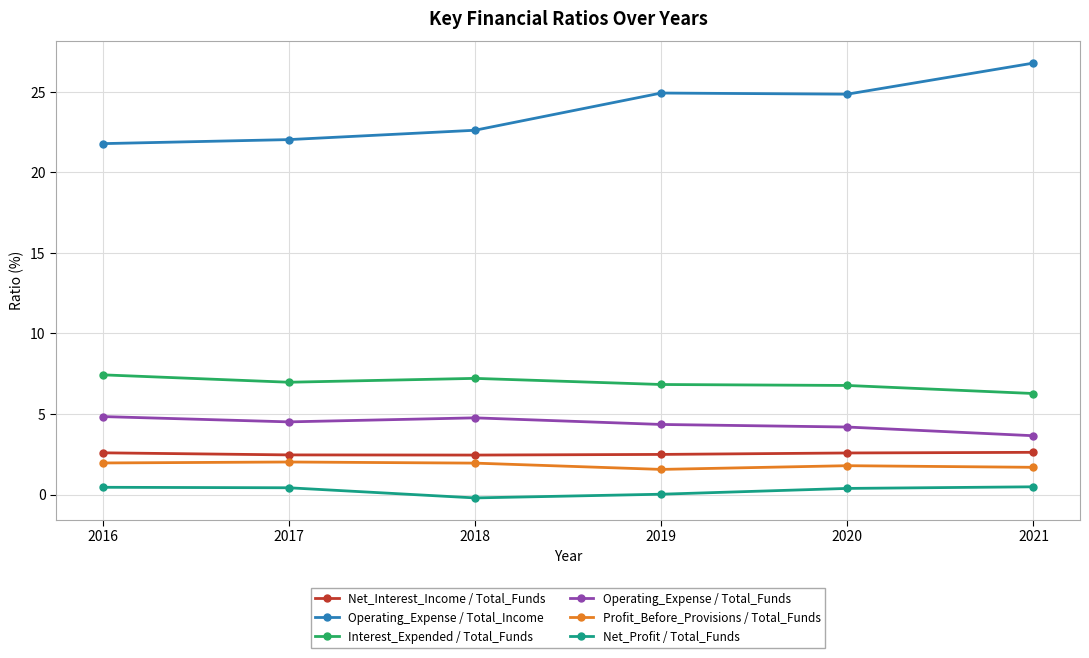

Is it true that Interest_Expended / Total_Funds equals 9.0 at 2019?

False